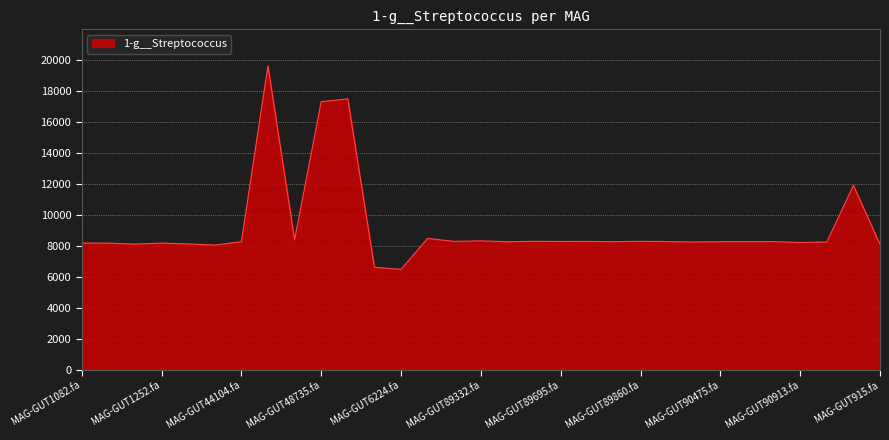

What is the difference between the maximum and minimum values?

13151.5